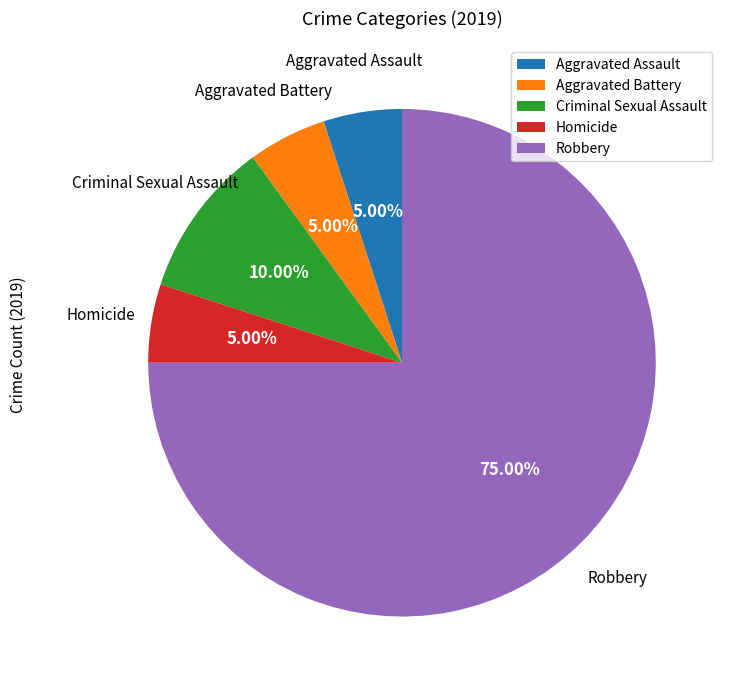

The Aggravated Assault slice represents 5% of the pie. True or false?

True